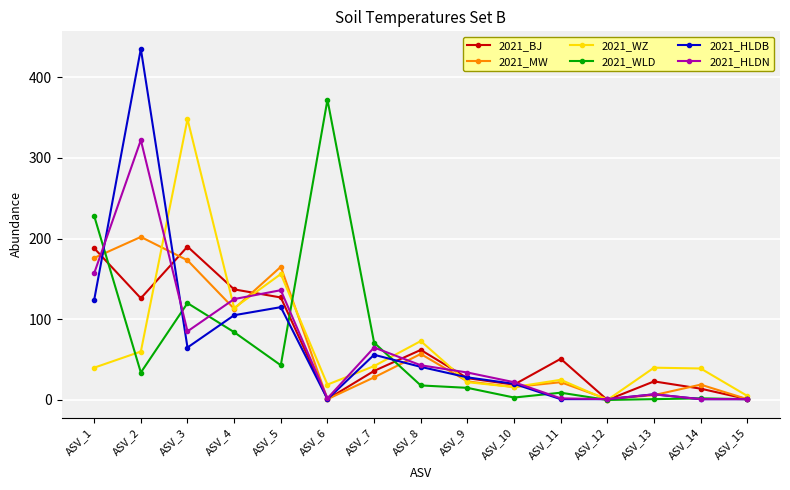

Which category has the highest value in the 2021_WZ series?

ASV_3